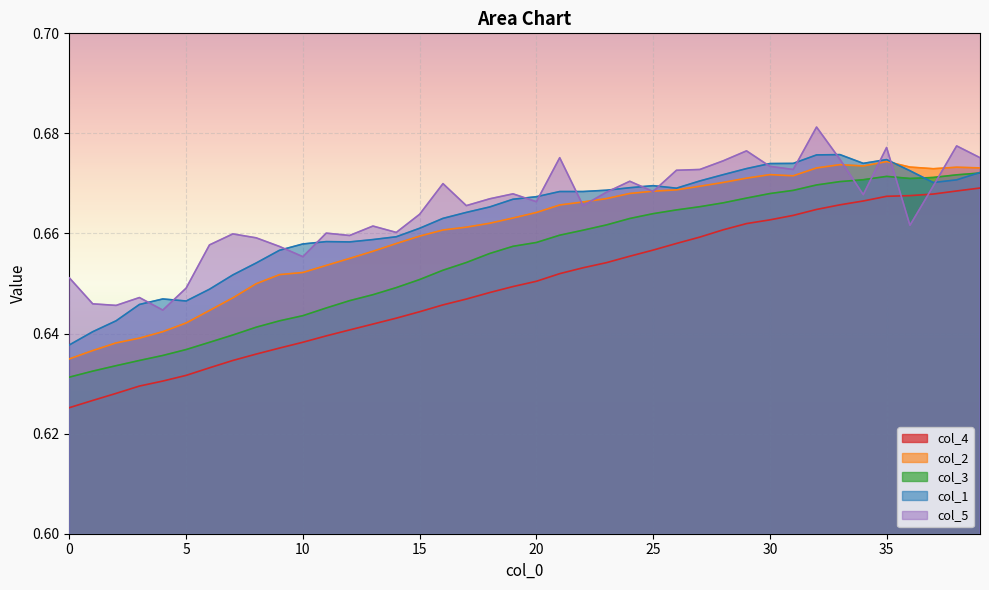

True or false: col_4 and col_2 cross at least once.

False